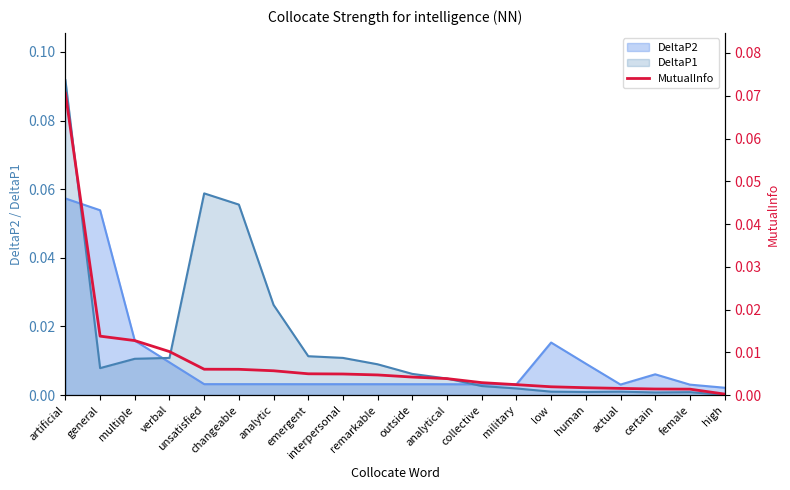

Is it true that the value at general is 0.0?

True